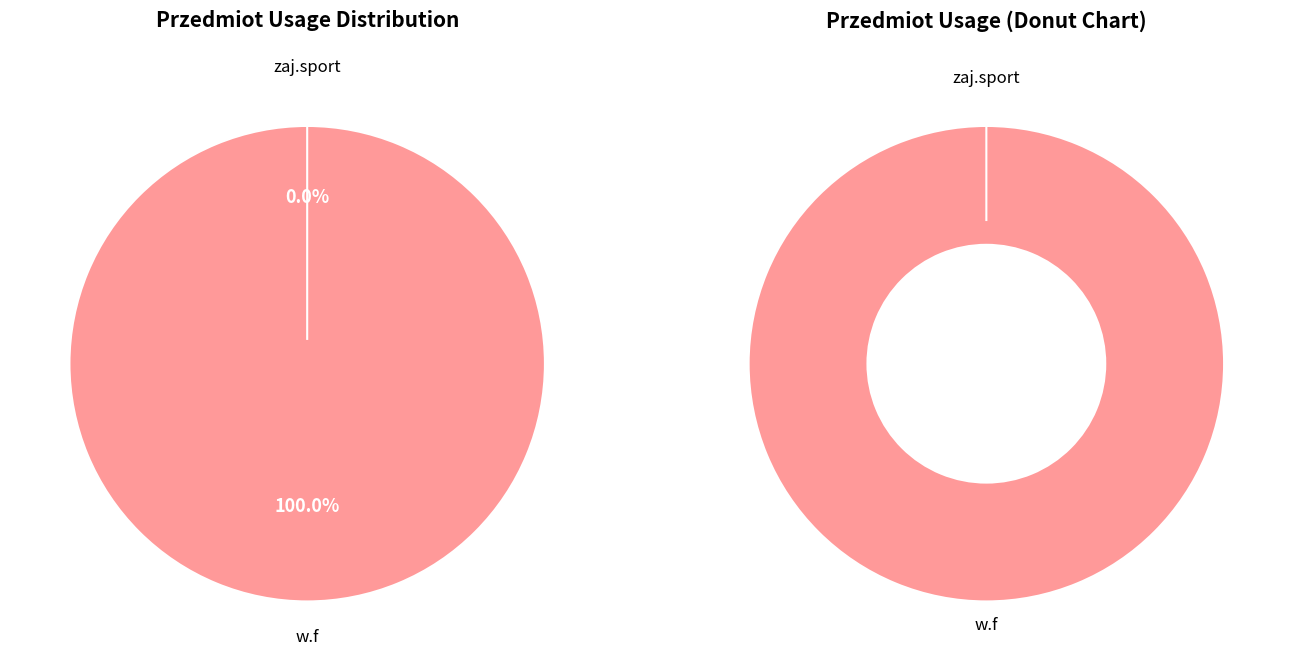

To the nearest percent, what is the difference between the zaj.sport and w.f slice percentages?

100%